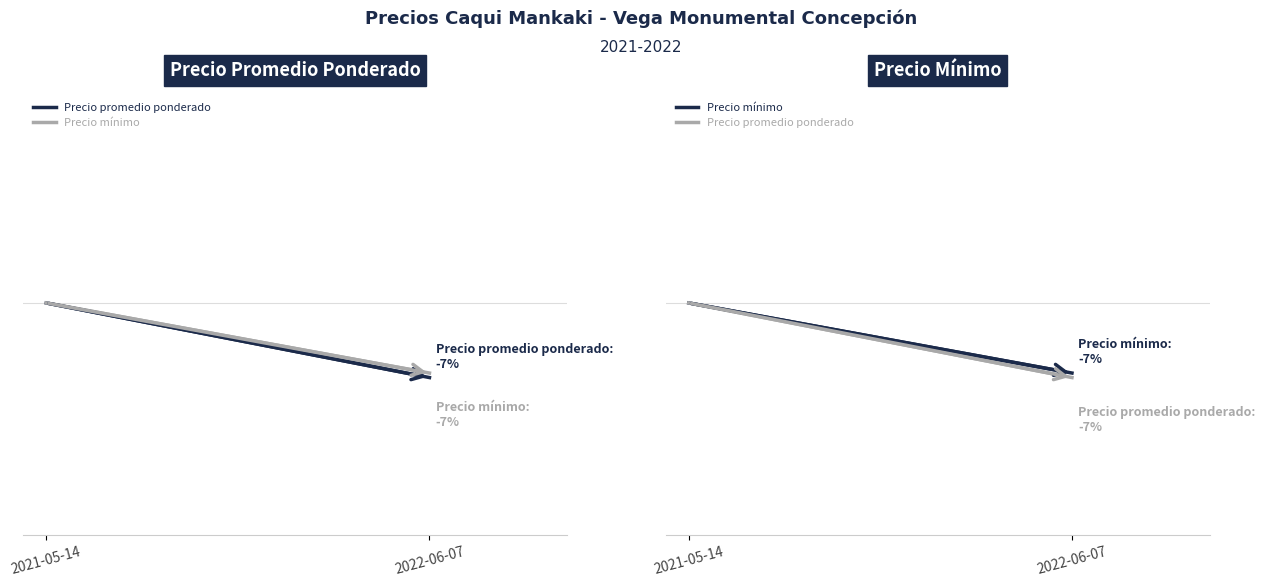

What is the total value across all series at 2022-06-07?

186.2